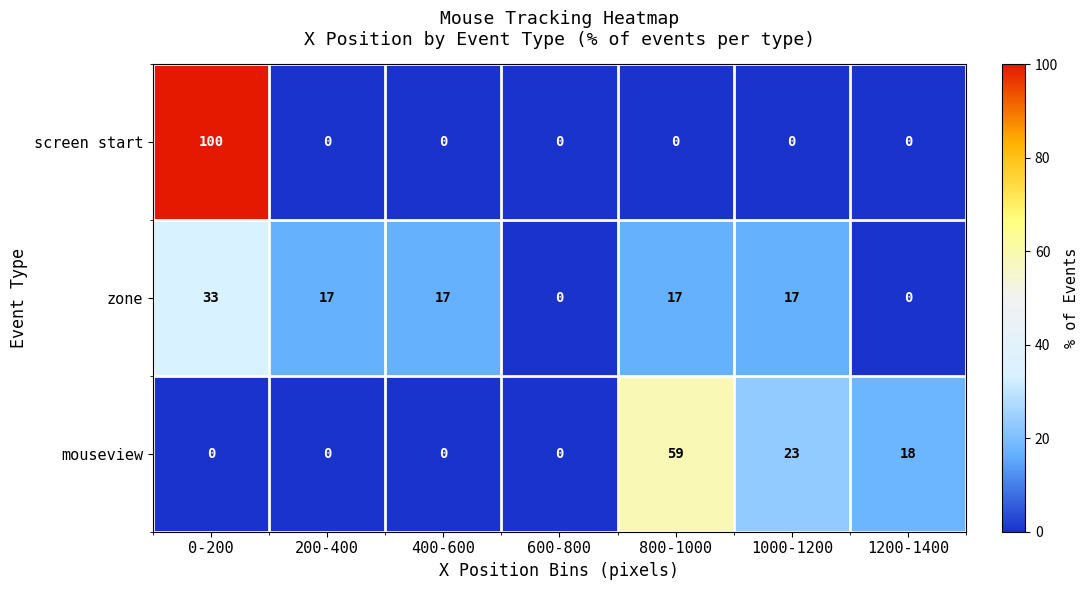

What is the maximum value shown in the chart?

100